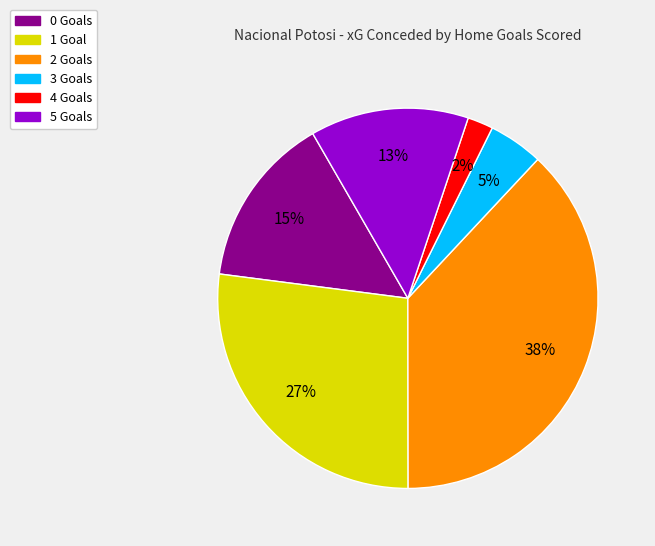

How many segments does this pie chart have?

6